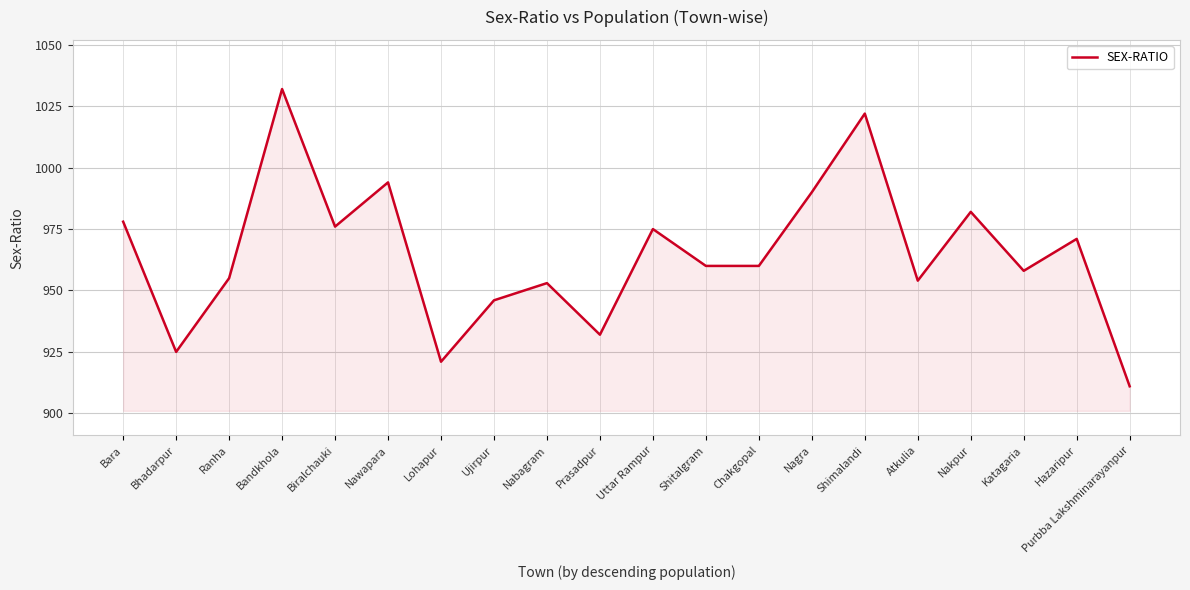

Which category has the lowest value across all series?

Purbba Lakshminarayanpur